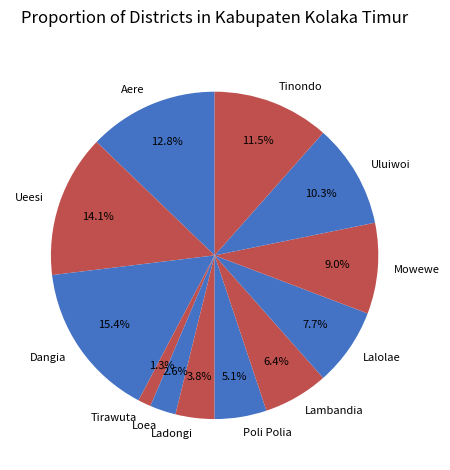

How many segments does this pie chart have?

12